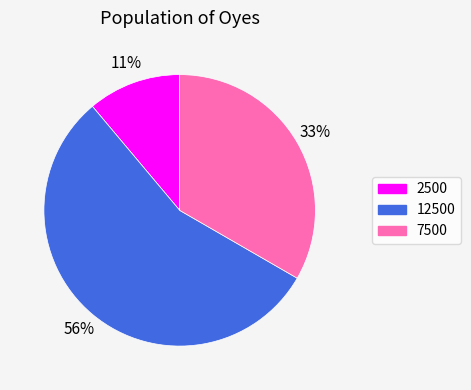

To the nearest percent, what is the average slice percentage?

33%